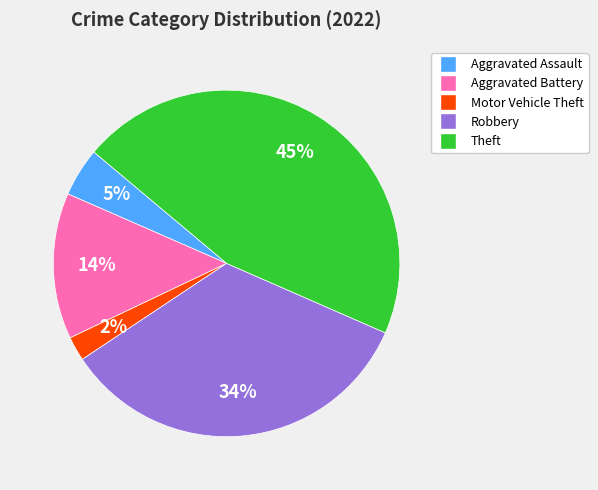

How many segments does this pie chart have?

5